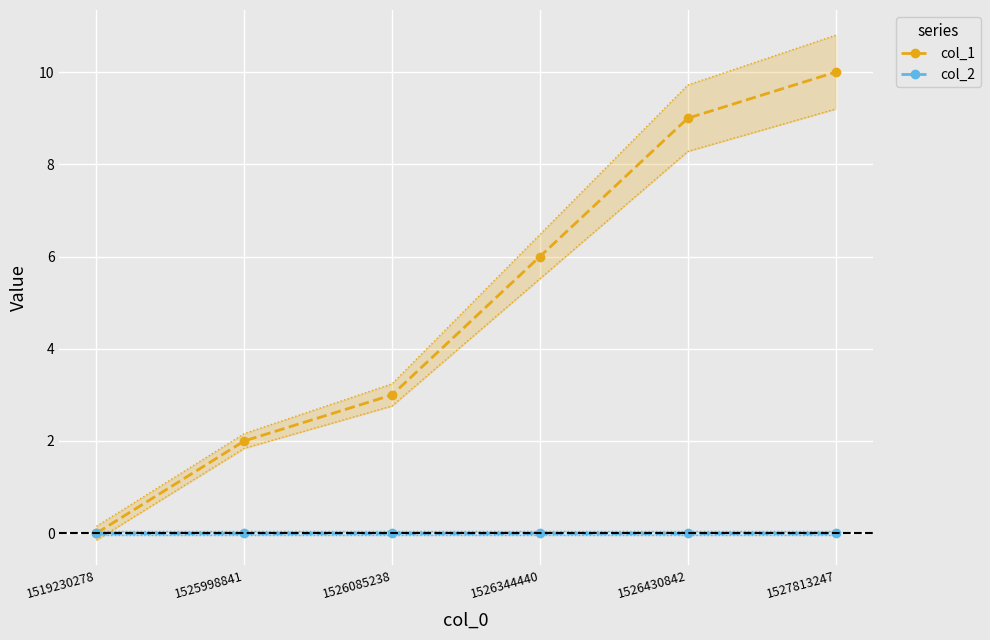

Which series has the largest total across all categories?

col_1